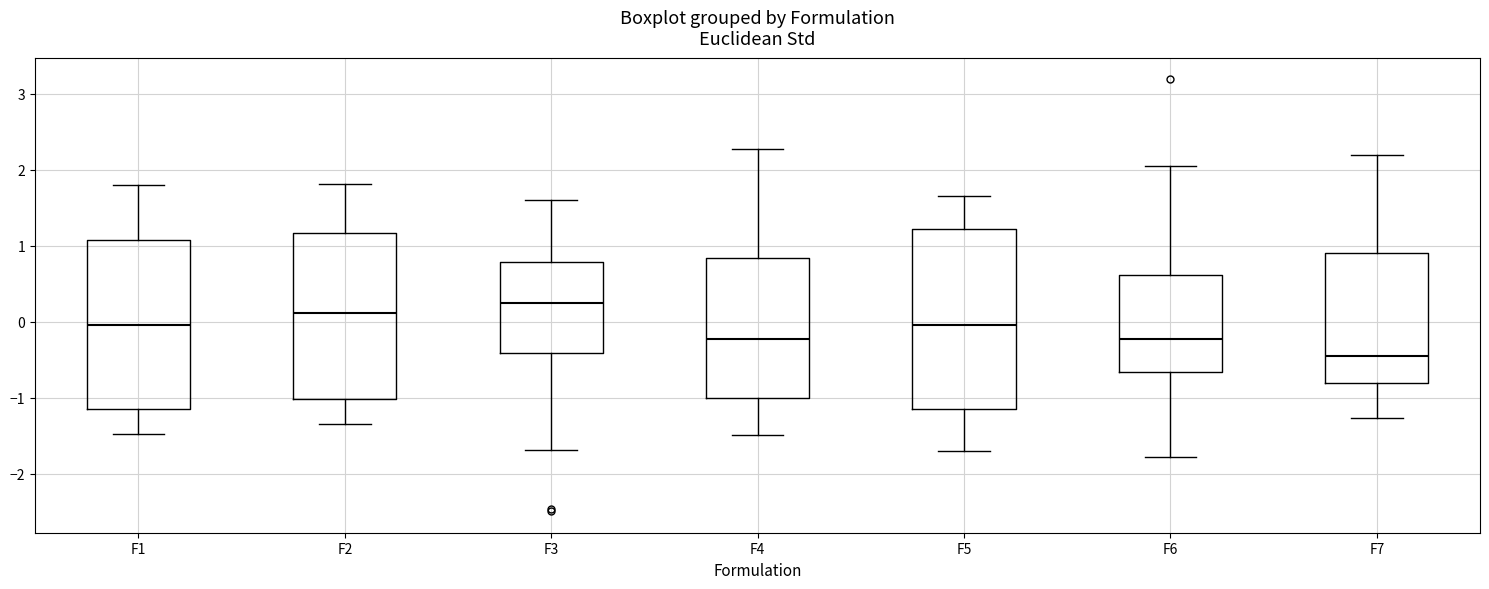

Which box is the tallest, from its lower edge to its upper edge?

F5